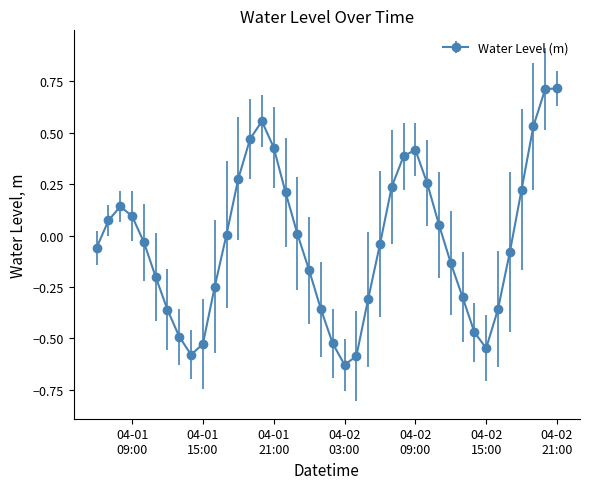

What is the difference between the maximum and second lowest values?

1.3